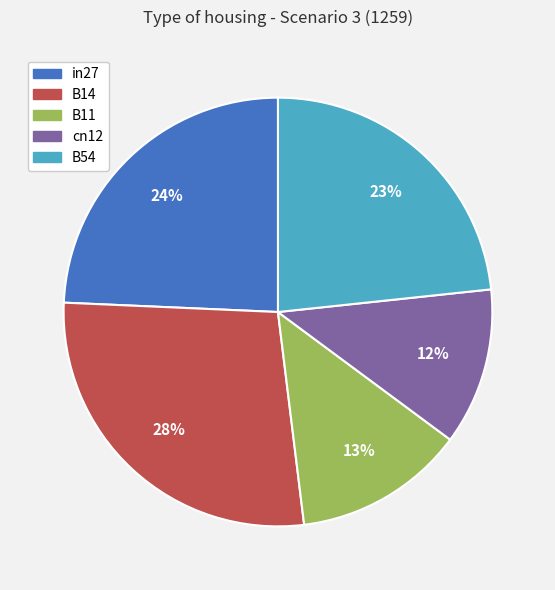

Is the sum of cn12 and B54 greater than half?

No